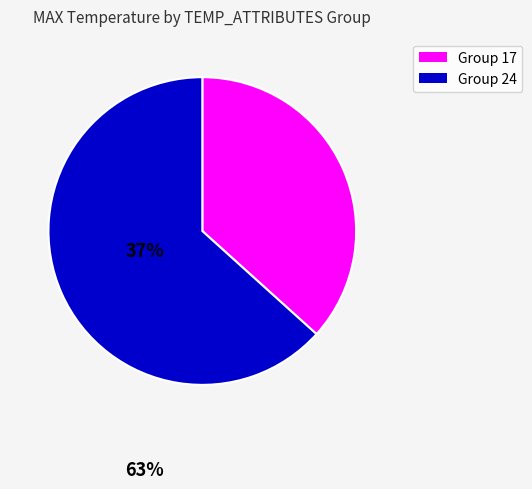

Does any single category account for the majority?

Yes